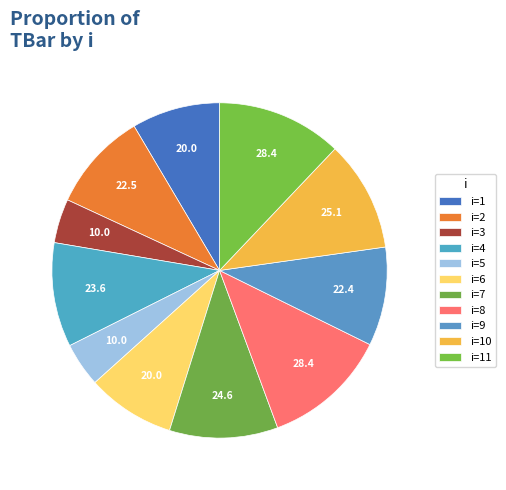

How many segments does this pie chart have?

11